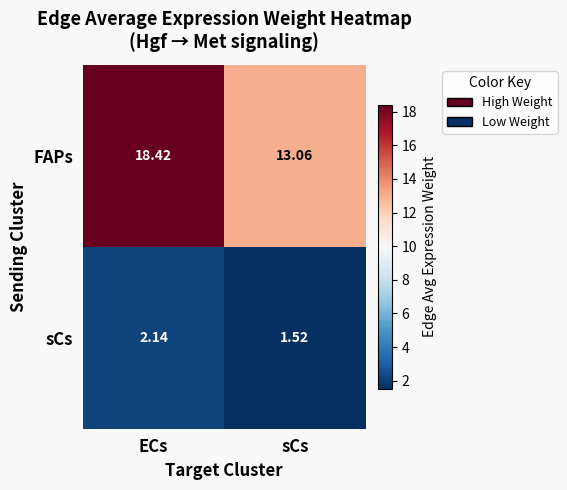

Is the value of FAPs at ECs greater than the value of sCs at sCs?

Yes